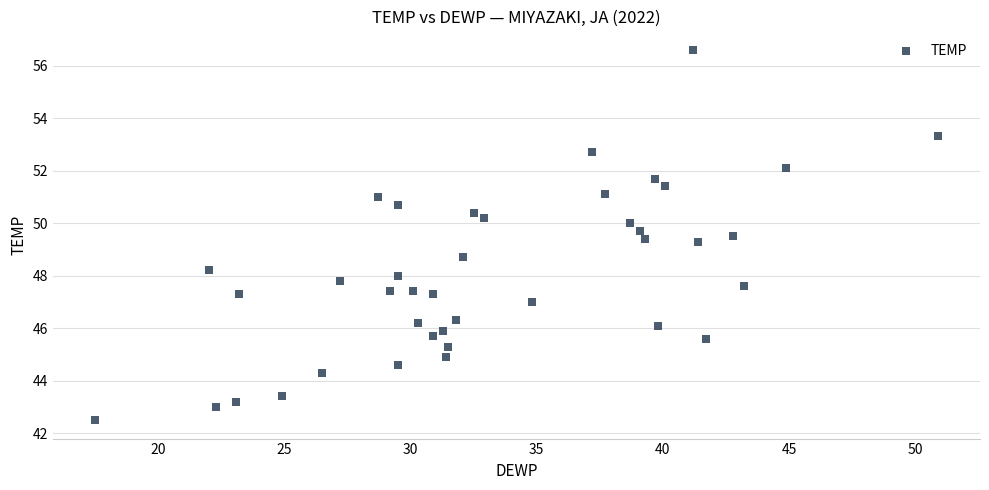

What is the range of X values (max minus min)?

33.4